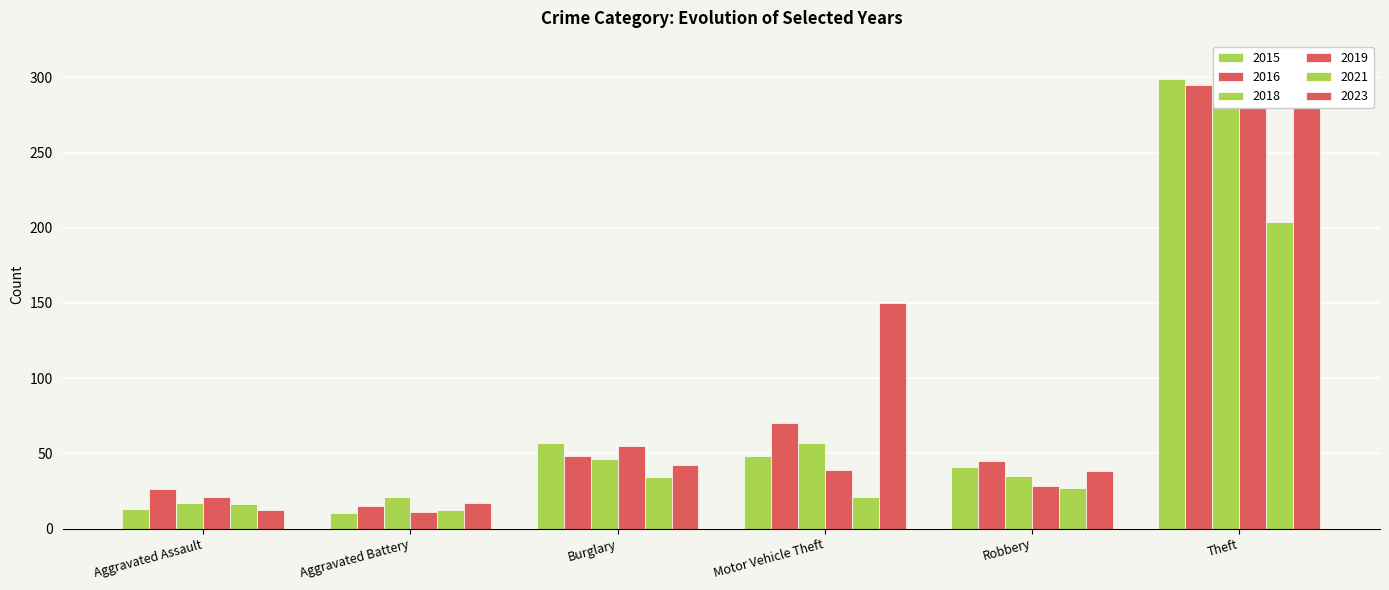

Rank the series at Motor Vehicle Theft from lowest to highest value.

2021, 2019, 2015, 2018, 2016, 2023